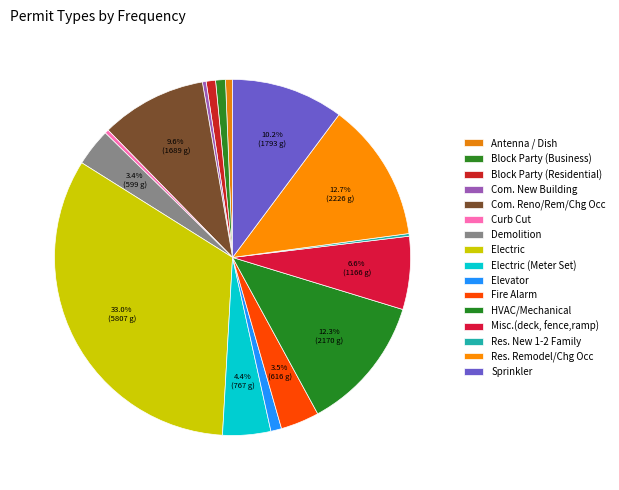

How many segments does this pie chart have?

16